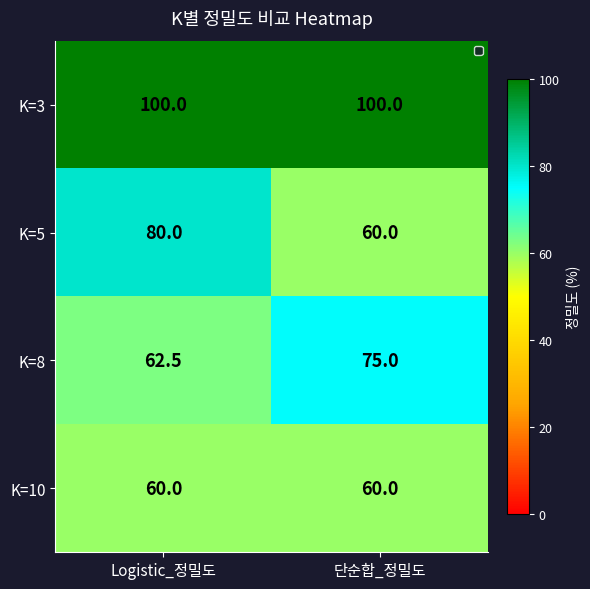

At which category is the sum across all series the highest?

Logistic_정밀도